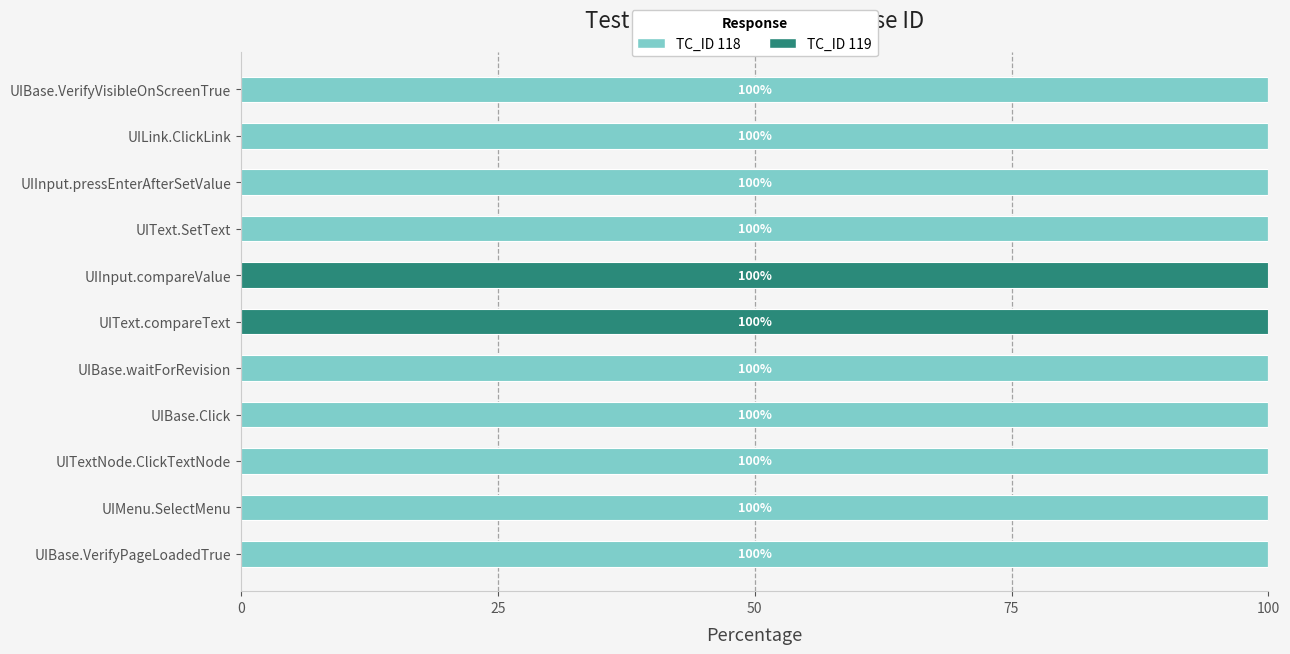

What value does the TC_ID 118 series have at UIText.SetText, to the nearest 10?

100